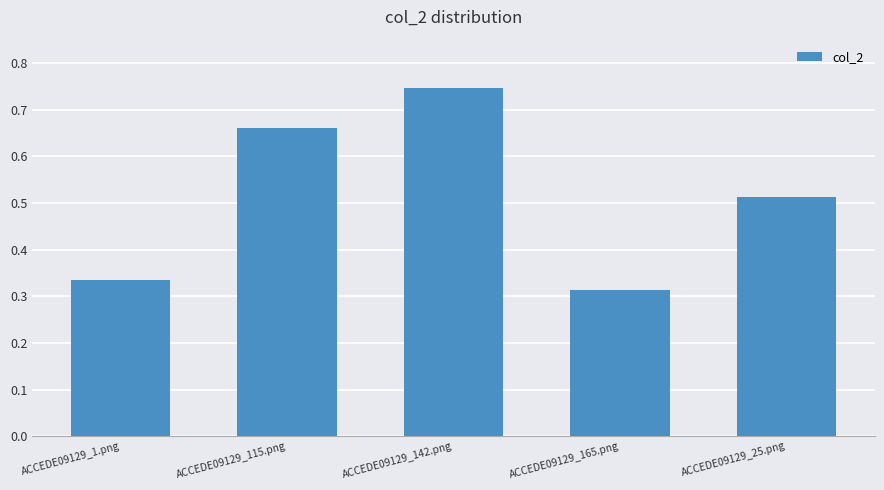

What position from the right is ACCEDE09129_25.png?

1